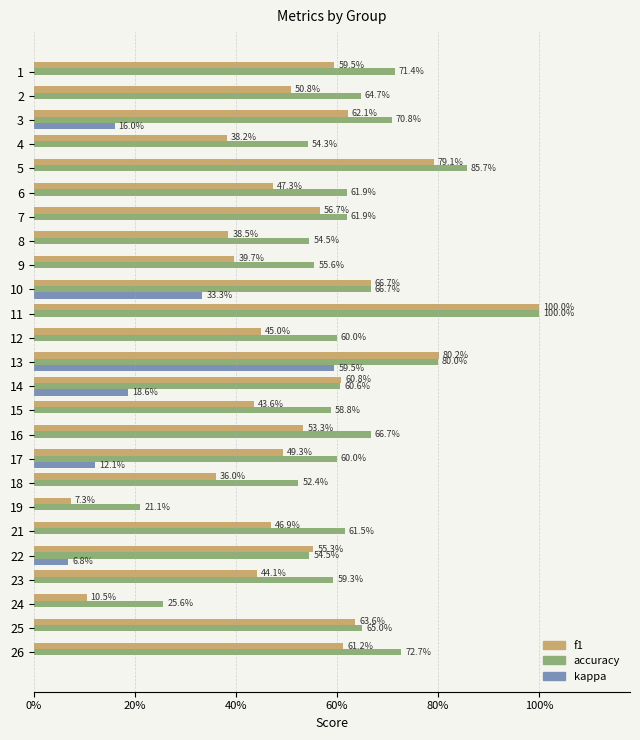

What are all the series names shown in the legend?

f1, accuracy, kappa